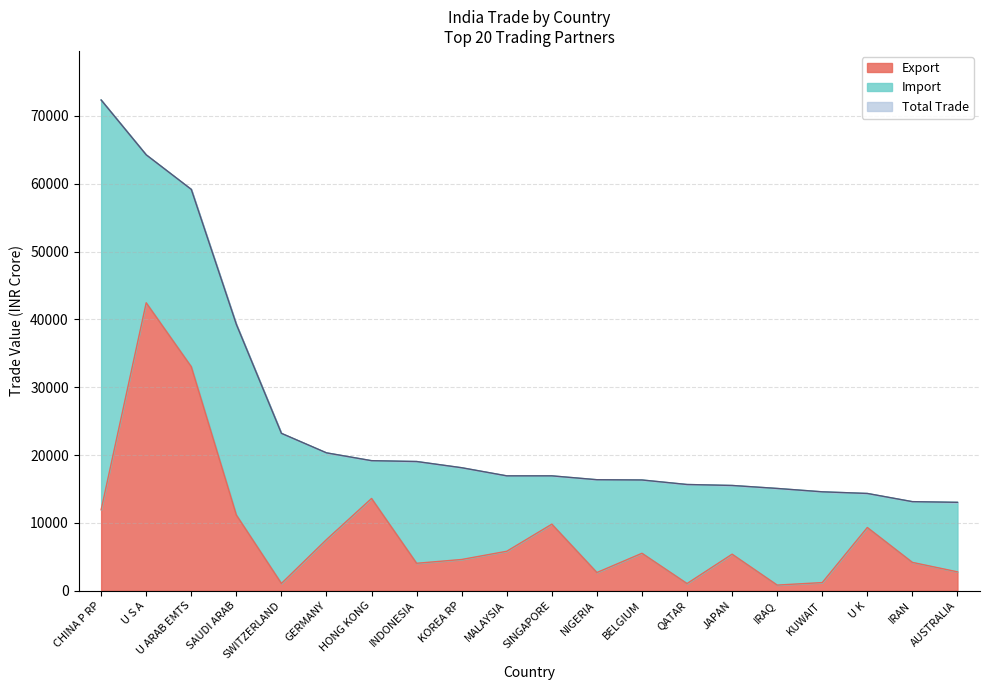

The value of Export at MALAYSIA is 5816.6. True or false?

True